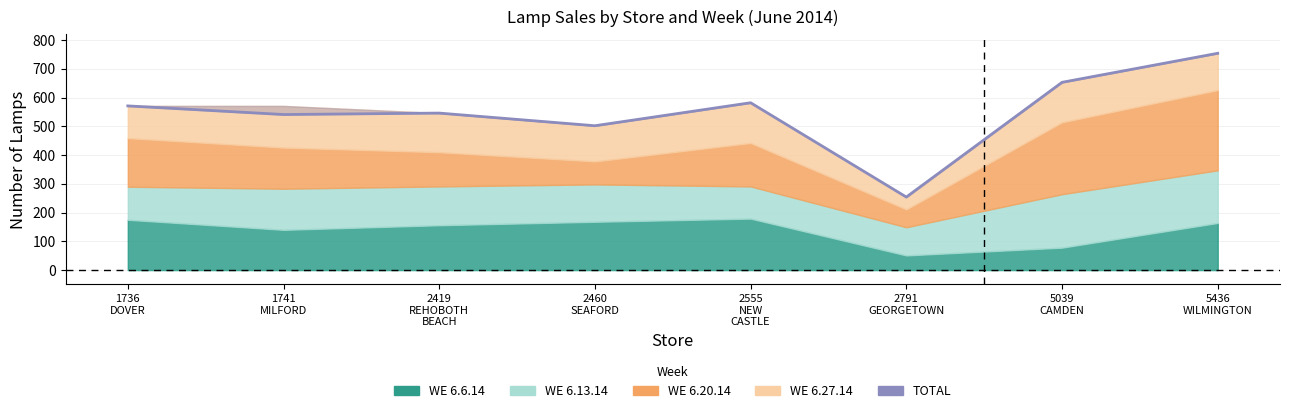

What is the label of the 5th point from the right?

2460
SEAFORD